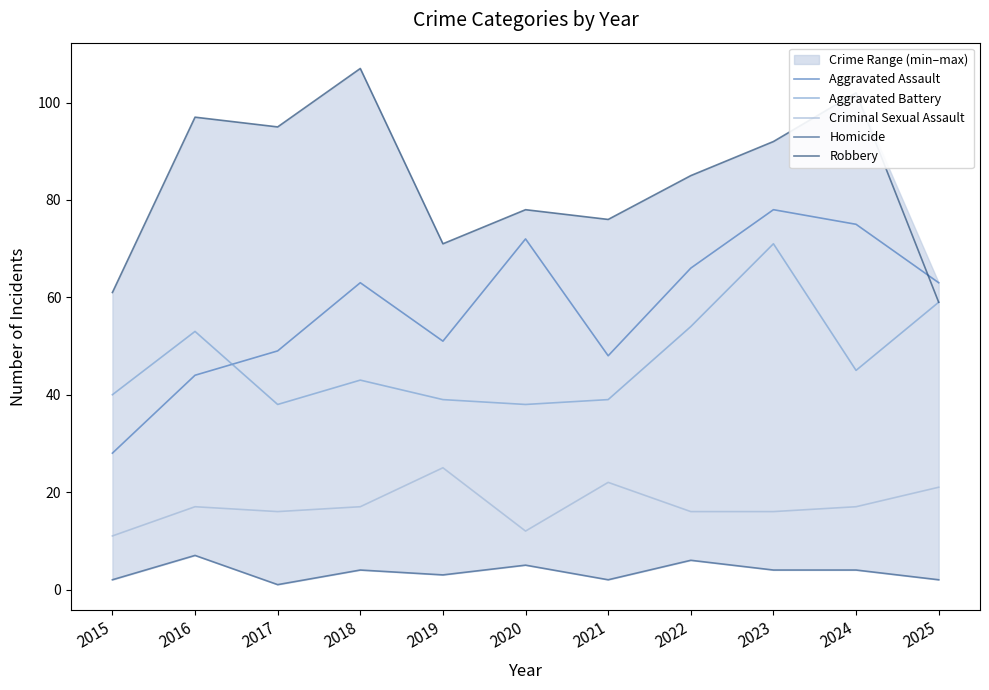

What is the approximate value of Robbery at 2022?

85